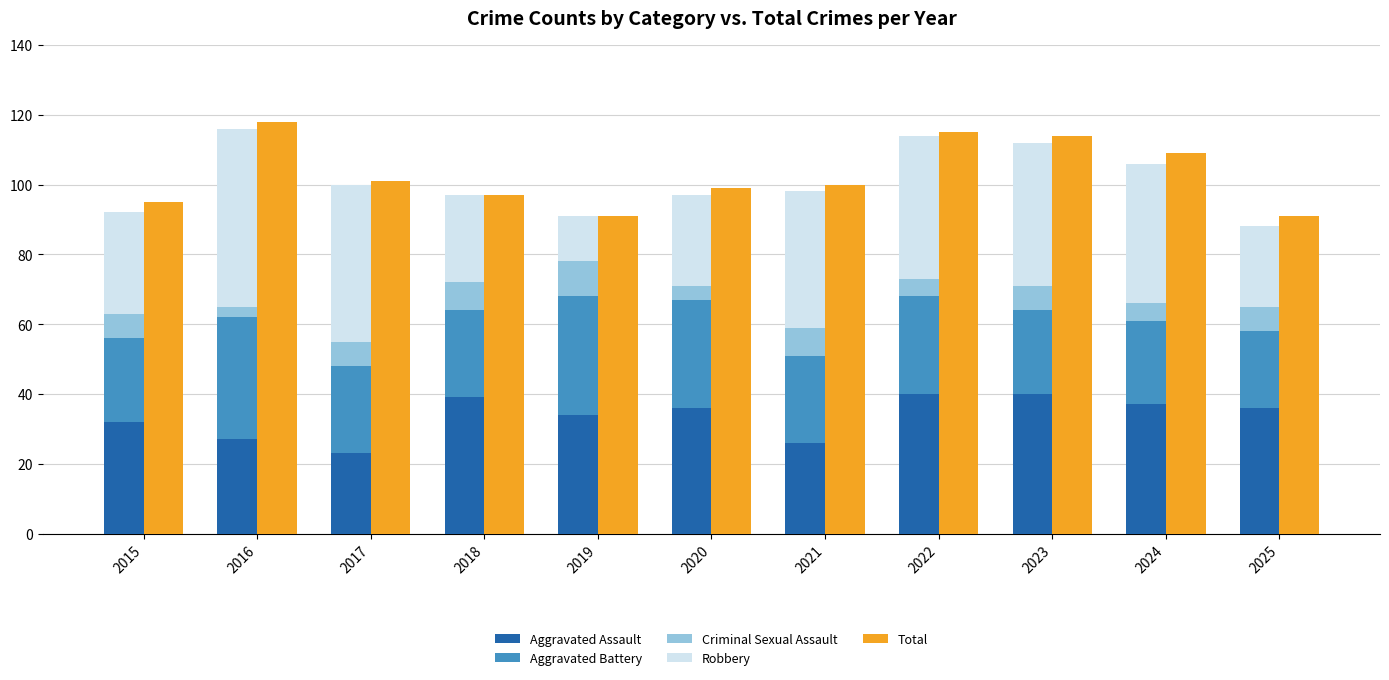

At 2016, list the series in order from smallest to largest.

Criminal Sexual Assault, Aggravated Assault, Aggravated Battery, Robbery, Total